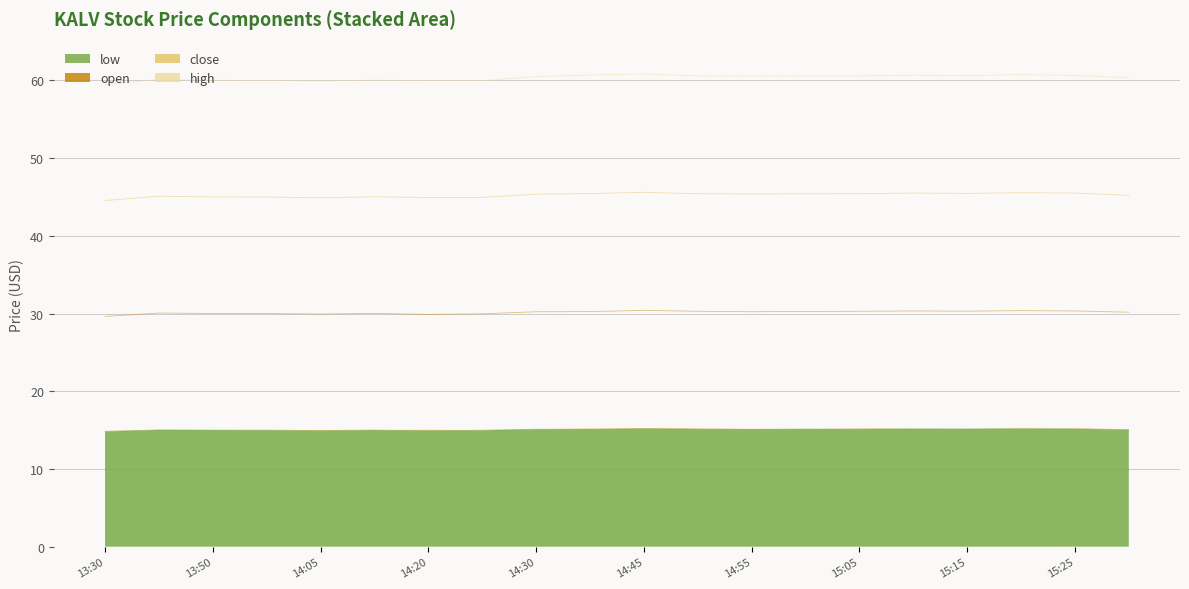

True or false: low and open intersect in this chart.

False